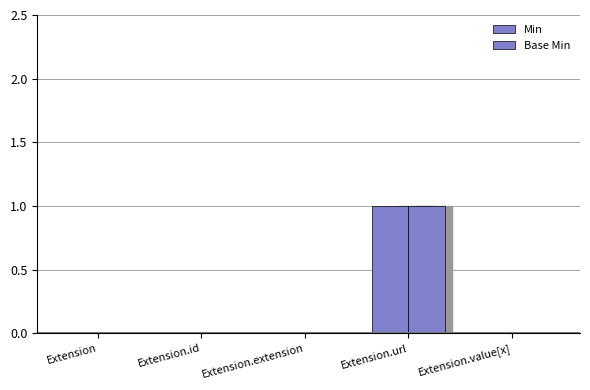

What is the value of the Min bar at the 4th from the left?

1